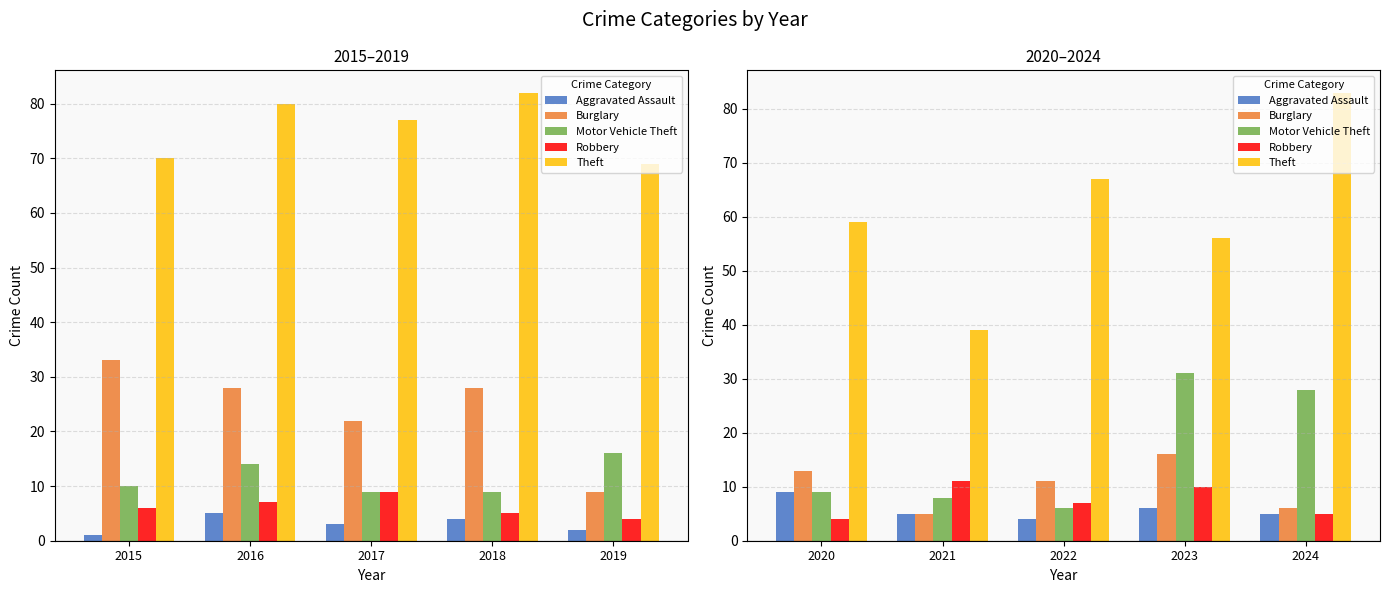

Which series has the widest spread of values?

Theft